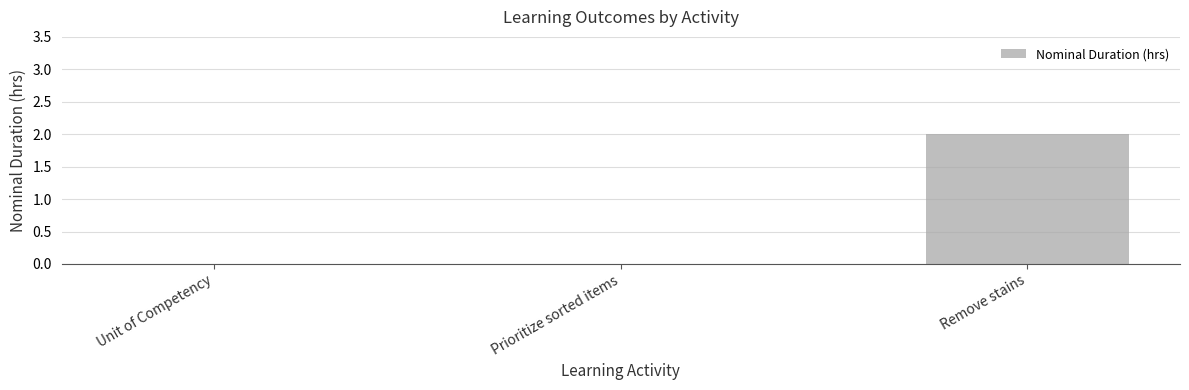

At which category does the chart reach its peak across all series?

Remove stains